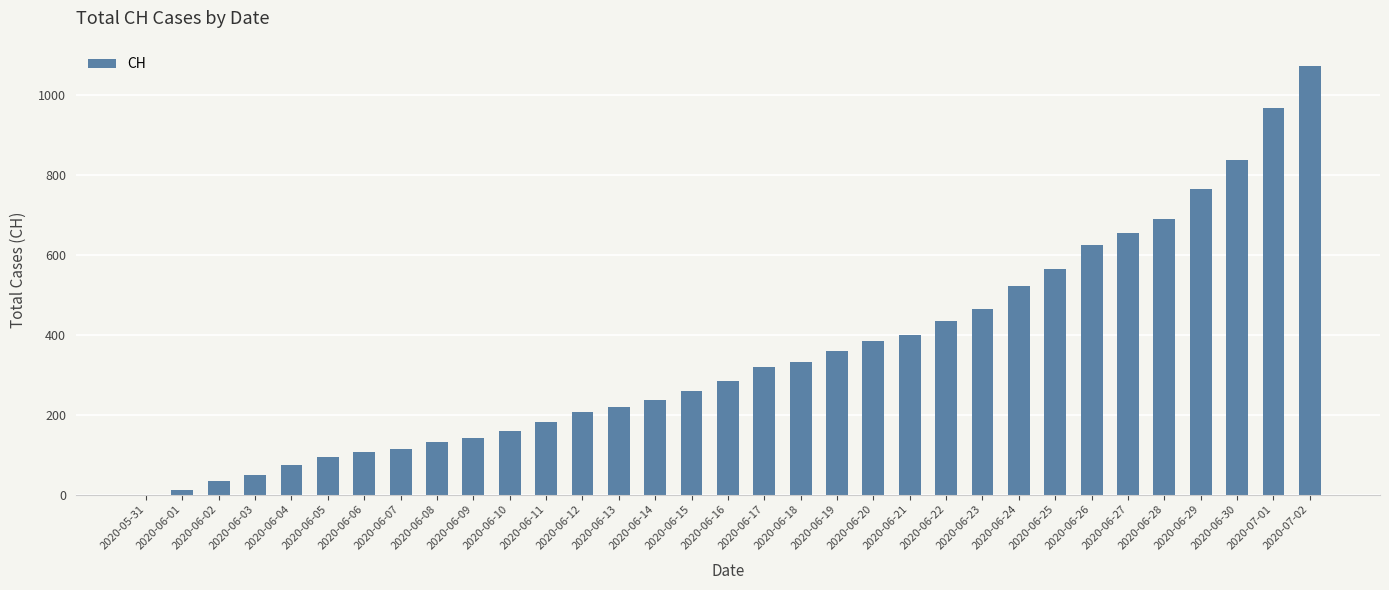

What is the sum of all values?

11691